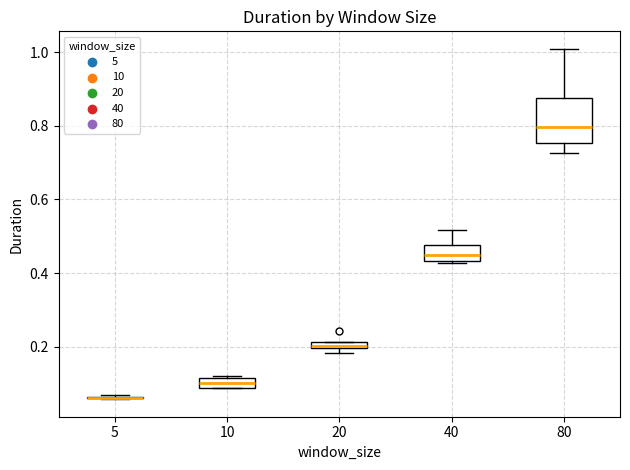

Where is the upper edge of the box at x = 20 on the y-axis? The values are not printed on the chart, so give them approximately, as read against the axis.

0.22